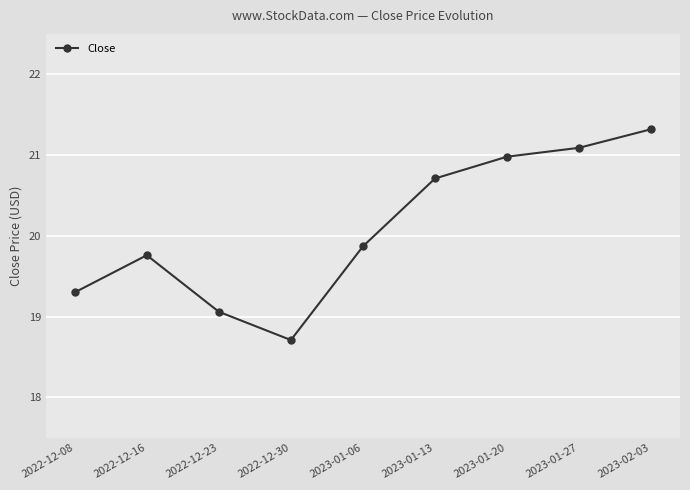

Reading right to left, extract all data points from this chart.

2023-02-03=21.3	2023-01-27=21.1	2023-01-20=21.0	2023-01-13=20.7	2023-01-06=19.9	2022-12-30=18.7	2022-12-23=19.1	2022-12-16=19.8	2022-12-08=19.3